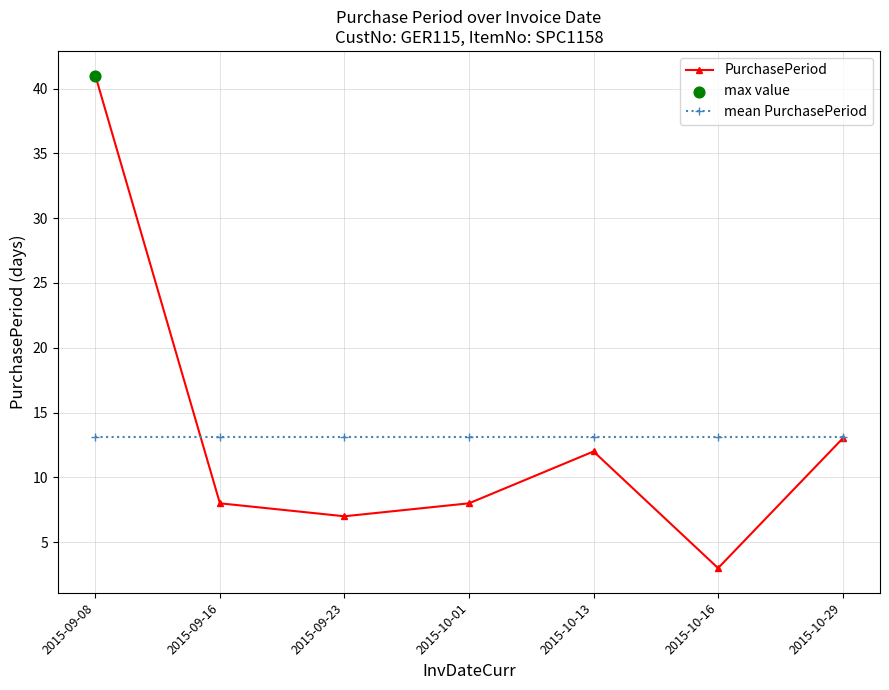

Which series has the largest range (max minus min)?

PurchasePeriod